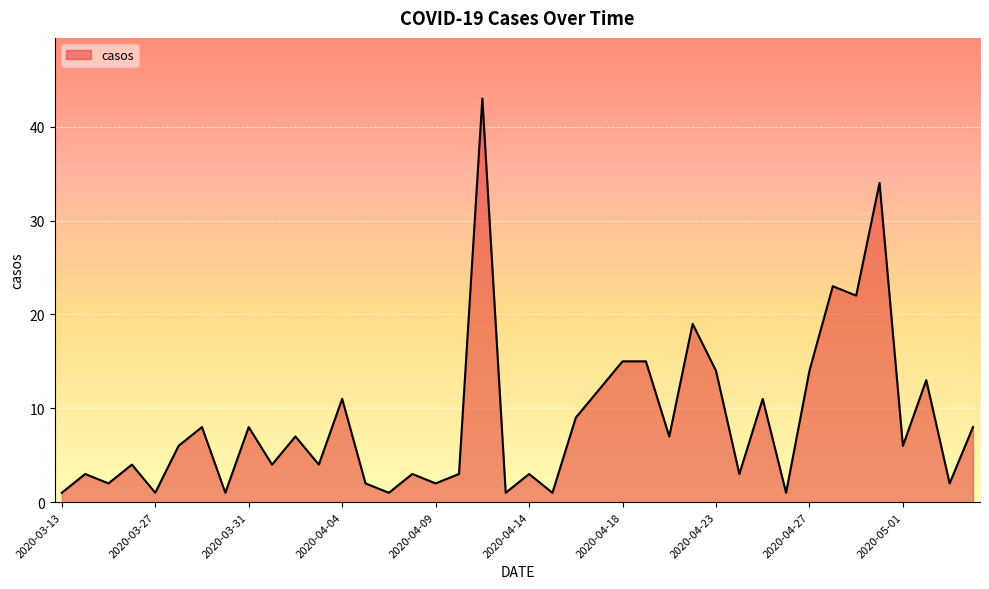

Reading left to right, list all the values displayed in this chart.

1	3	2	4	1	6	8	1	8	4	7	4	11	2	1	3	2	3	43	1	3	1	9	12	15	15	7	19	14	3	11	1	14	23	22	34	6	13	2	8